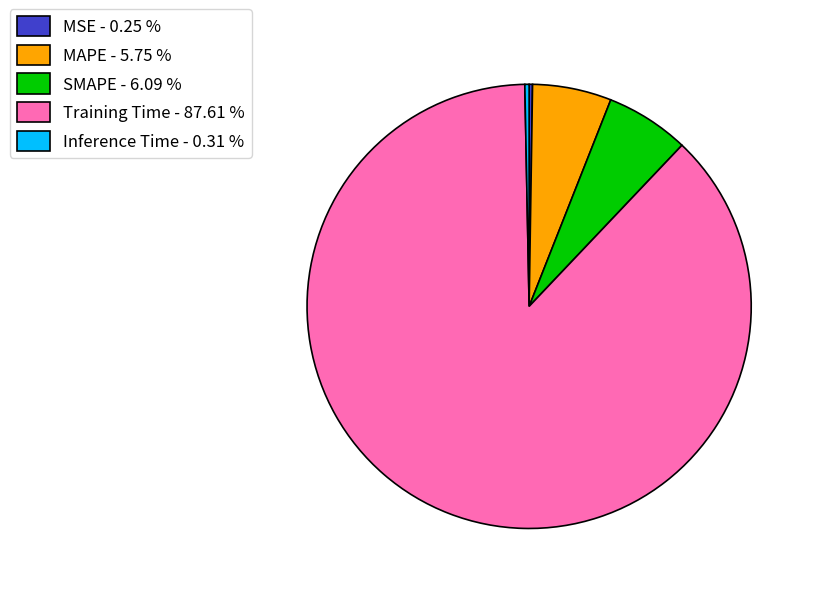

Does any single category account for the majority?

Yes